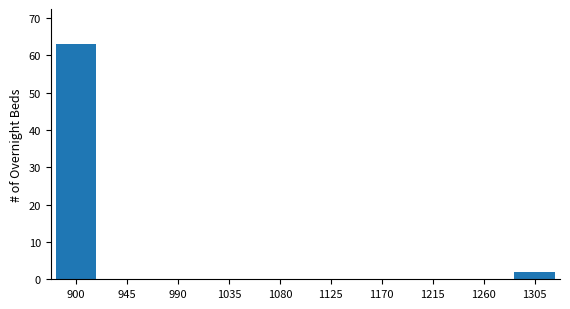

Reading left to right, what are all the values shown in this chart?

900=63	945=0	990=0	1035=0	1080=0	1125=0	1170=0	1215=0	1260=0	1305=2